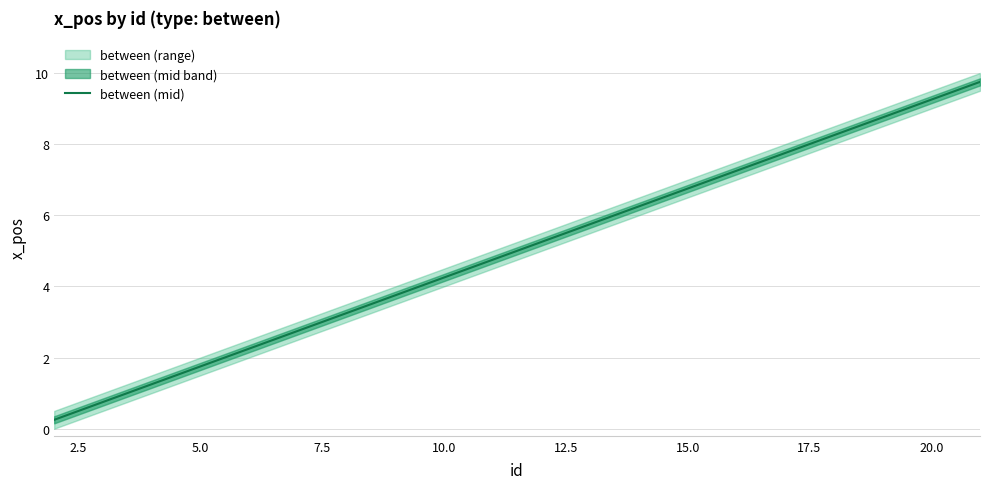

How many data points are above 5?

10